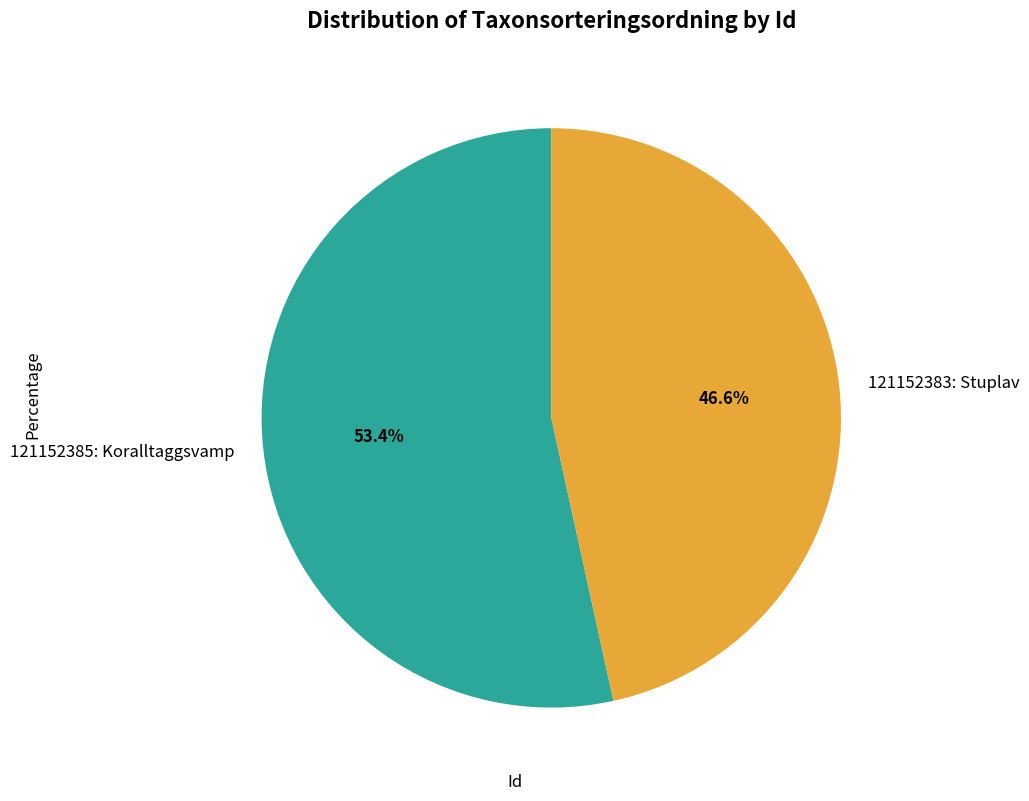

Approximately how many times larger is the value at 121152383: Stuplav compared to 121152385: Koralltaggsvamp?

0.9